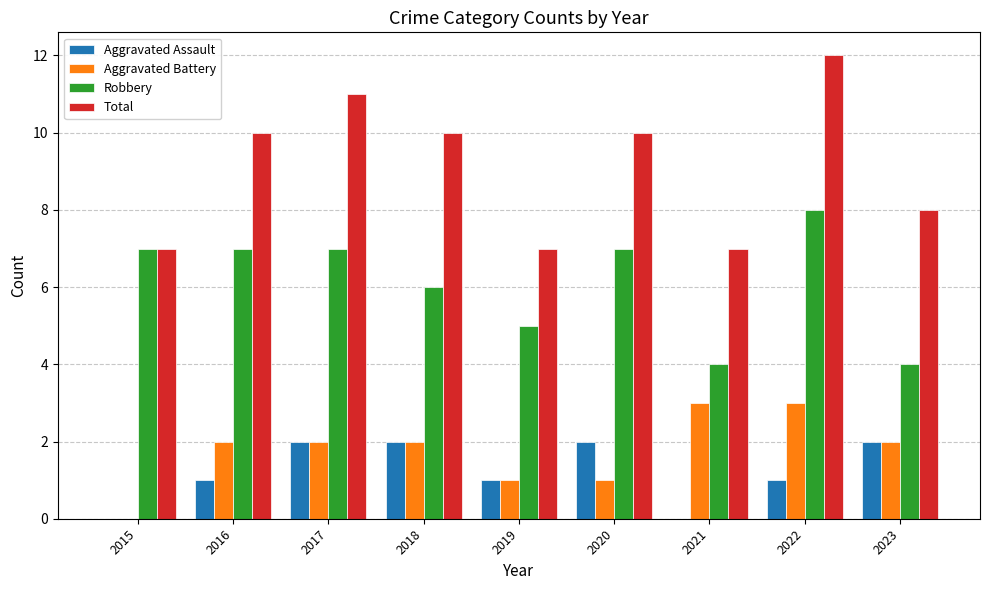

What is the approximate value of Total at 2017?

11